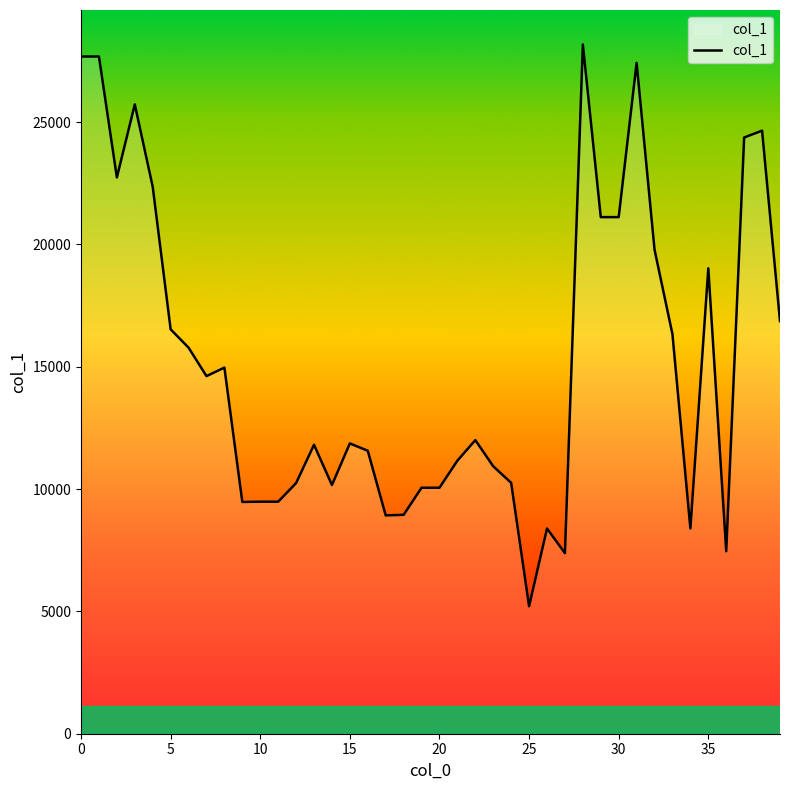

What is the difference between the maximum and minimum values?

22961